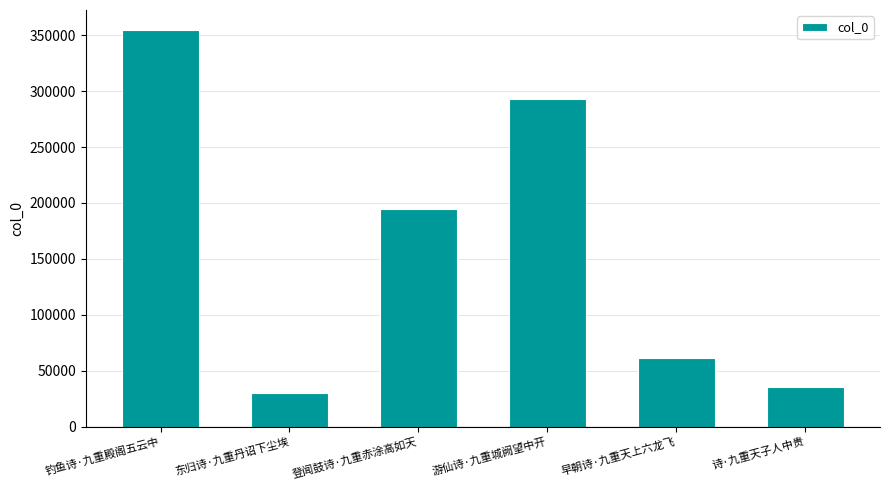

Reading left to right, transcribe all the data shown in this chart.

354843	30468	194722	293110	61386	35308